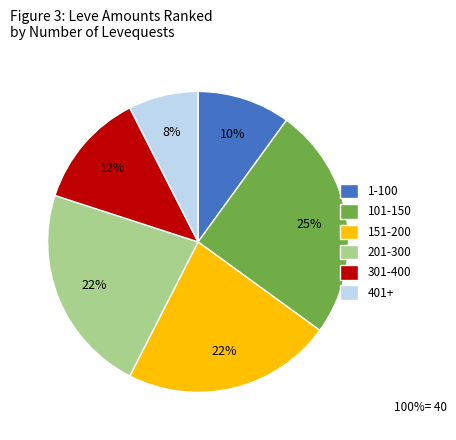

Count the number of slices in the pie.

6